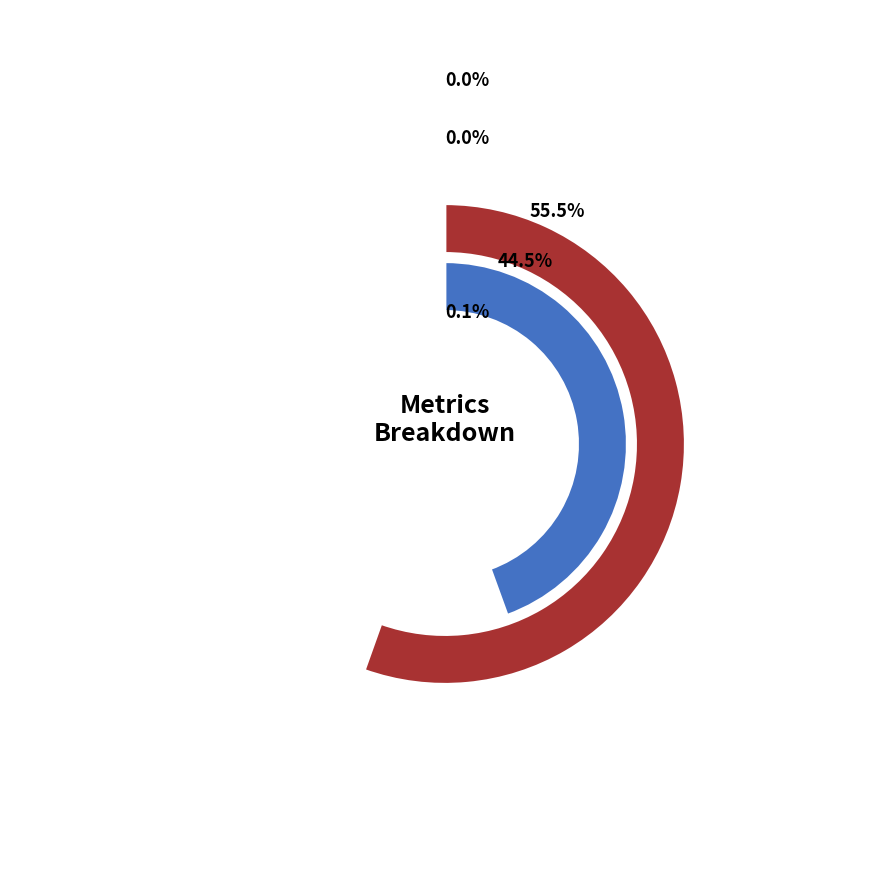

The MAPE slice represents 36% of the pie. True or false?

False